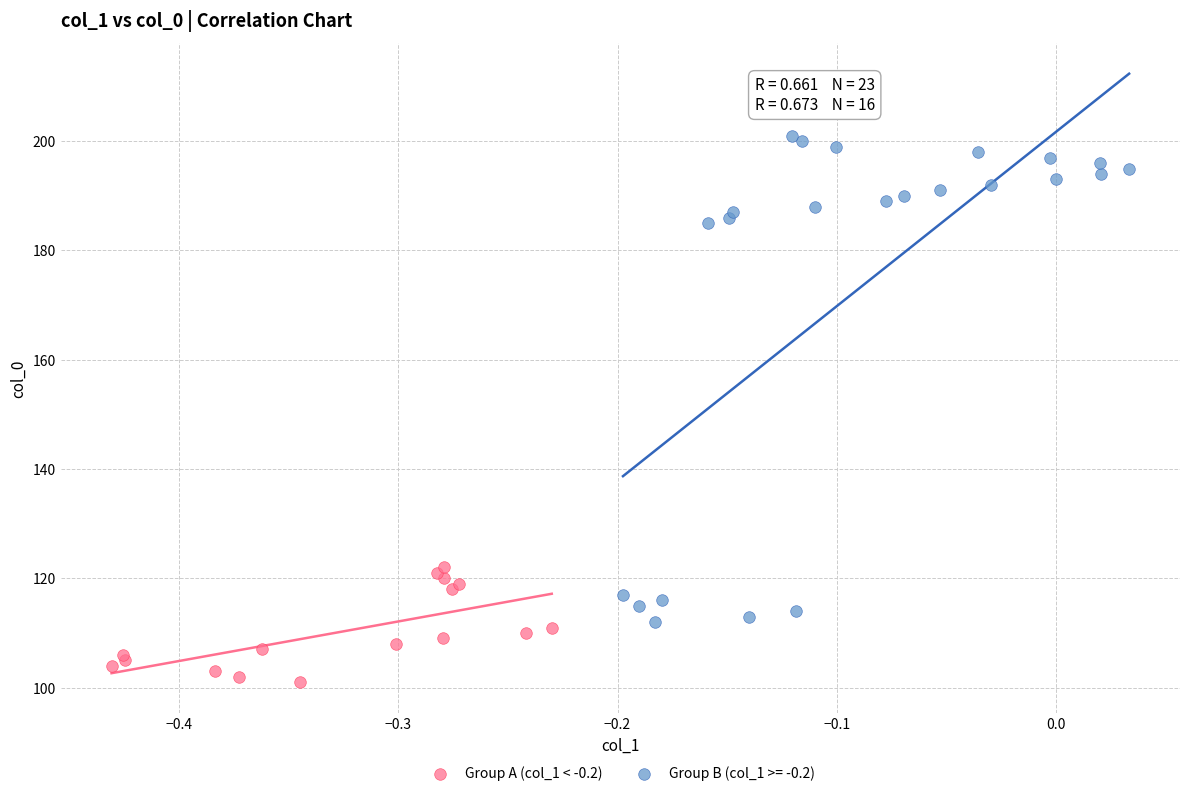

Which series reaches the maximum Y coordinate?

Group B (col_1 >= -0.2)